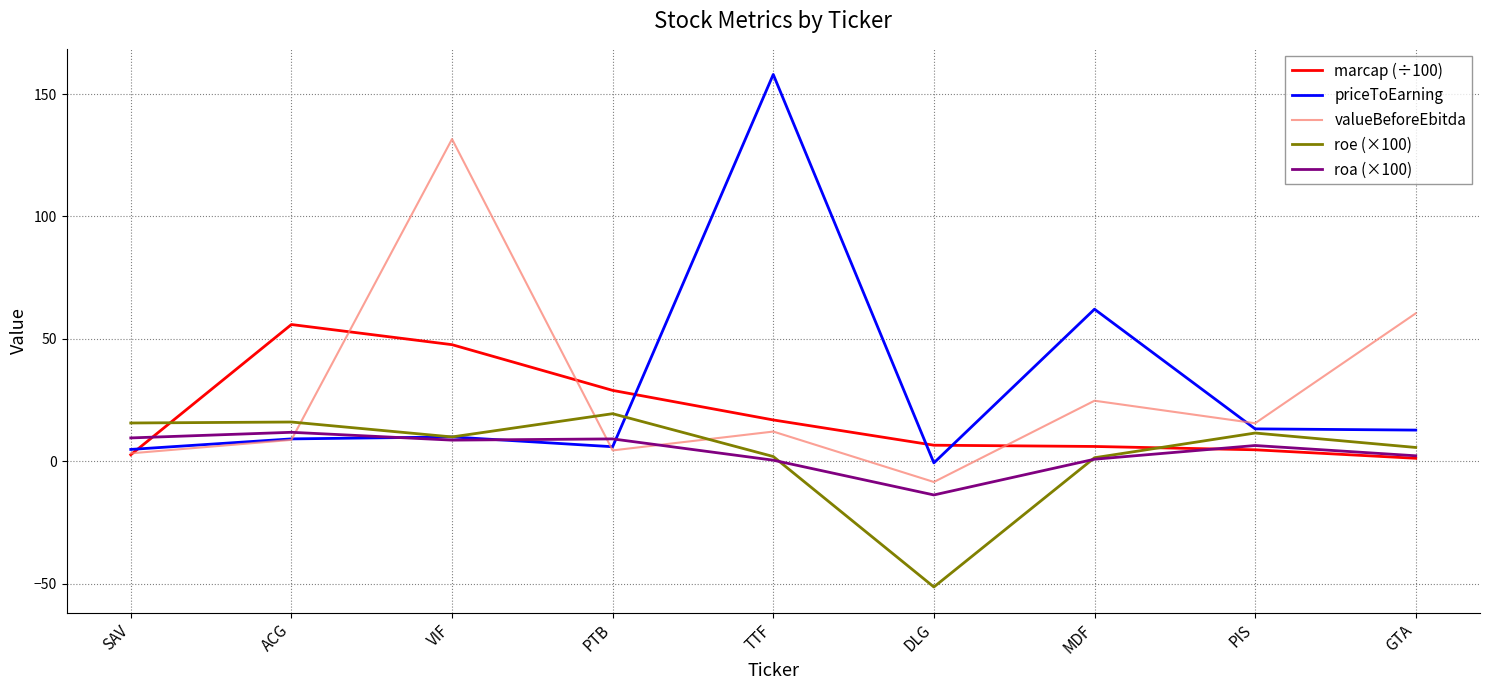

Does the chart have visible grid lines?

Yes